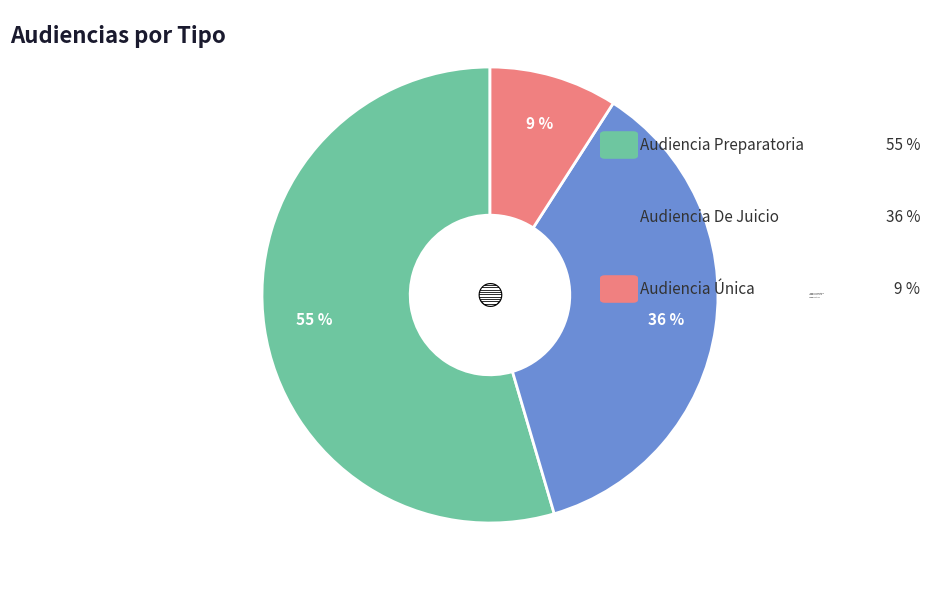

To the nearest percent, what percentage of the pie is Audiencia Única?

9%